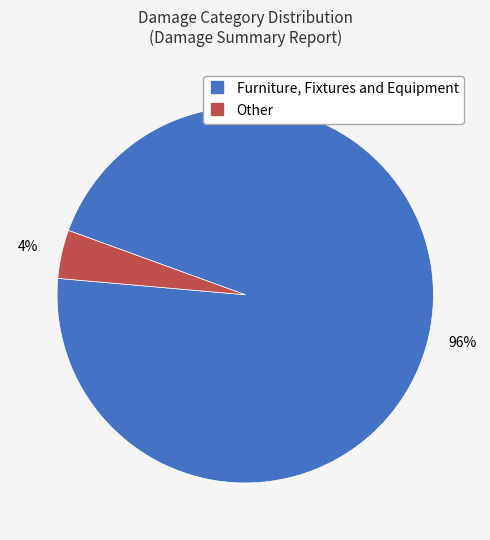

To the nearest percent, what is the combined percentage of Other and Furniture, Fixtures and Equipment?

100%